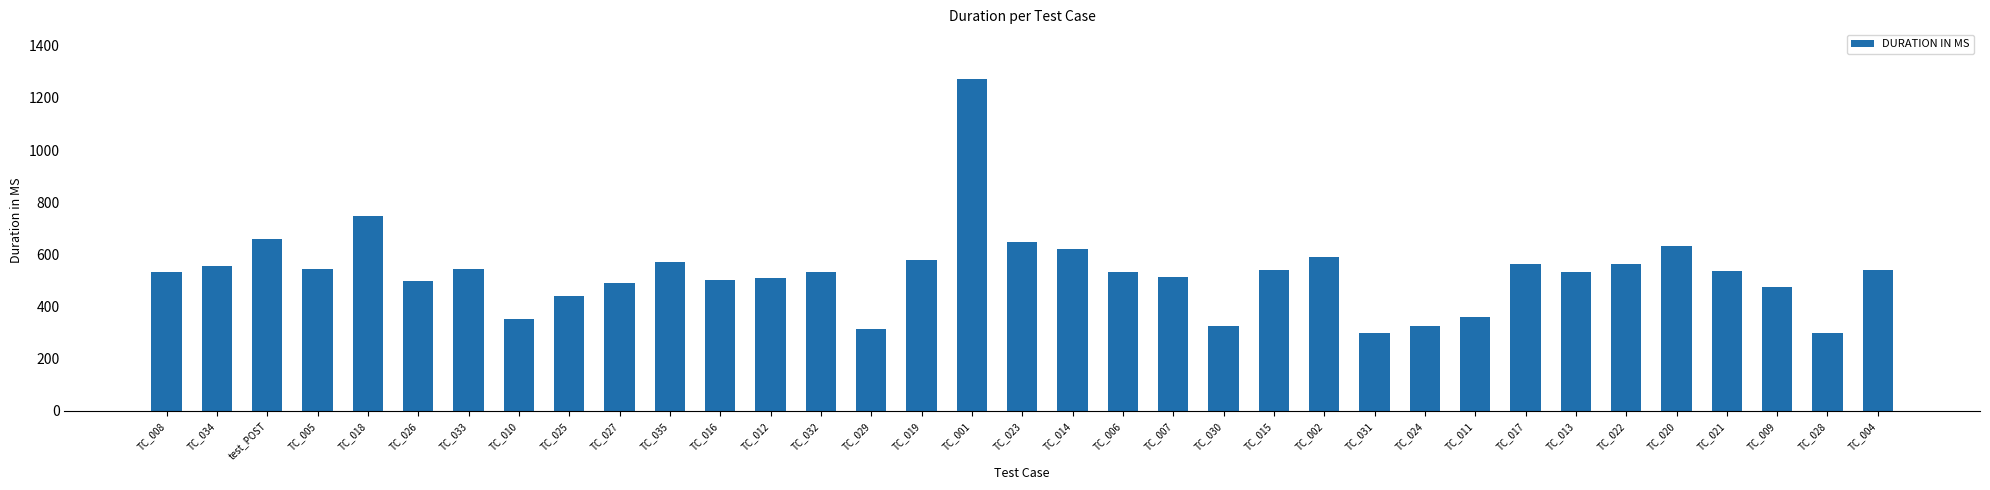

What is the difference between the second highest and second lowest values?

451